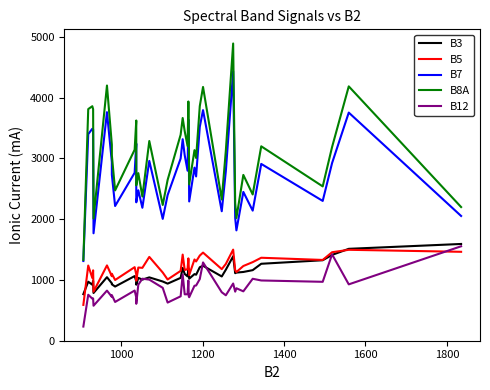

Which series ends up on top after the final intersection of B12 and B5?

B12